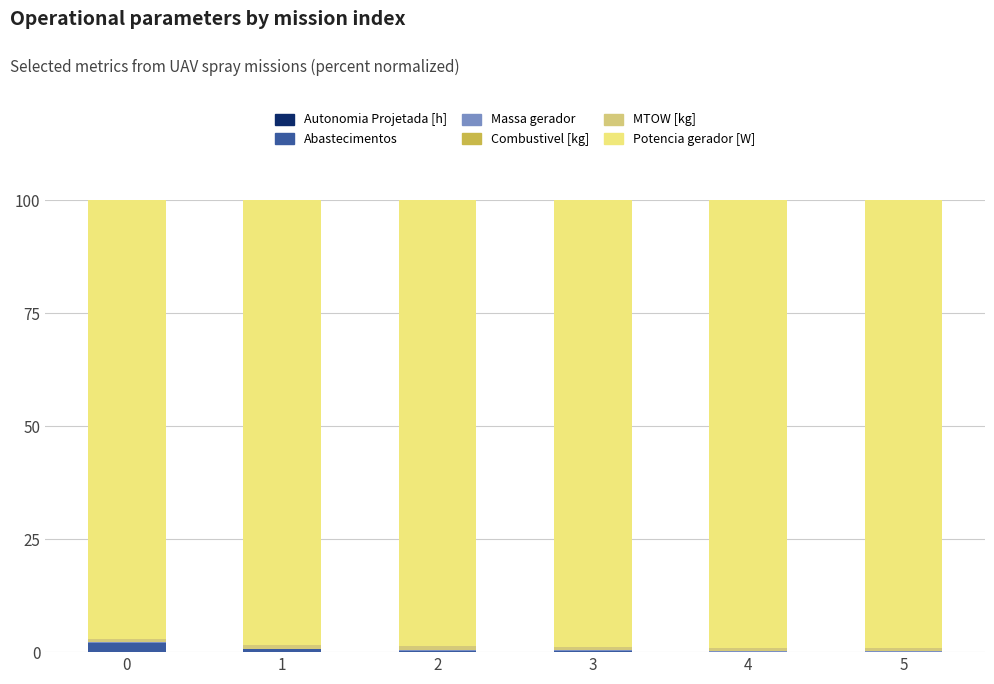

Count the number of categories in the chart.

6